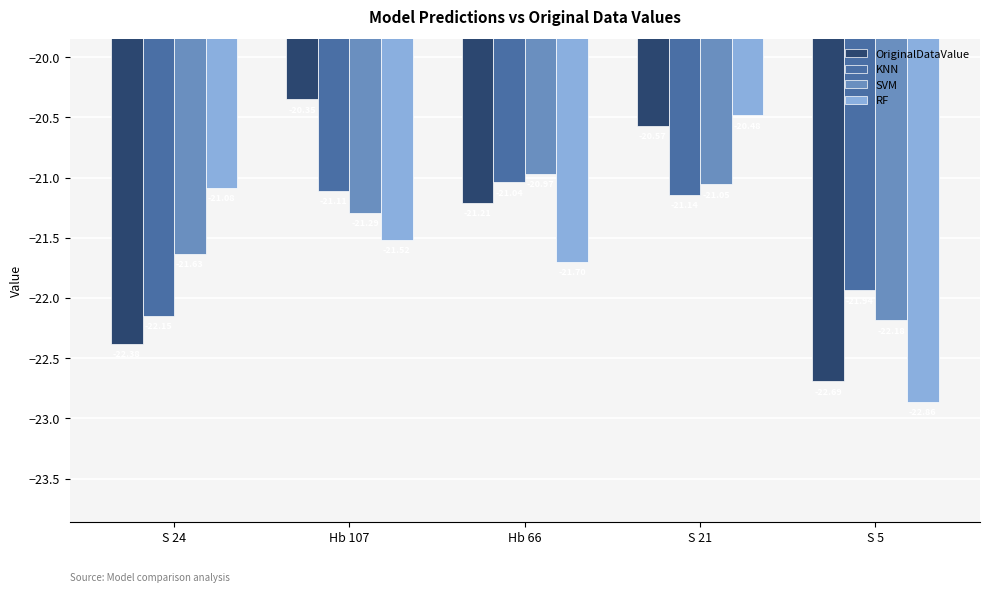

What is the difference between the highest and lowest values at Hb 107?

1.2